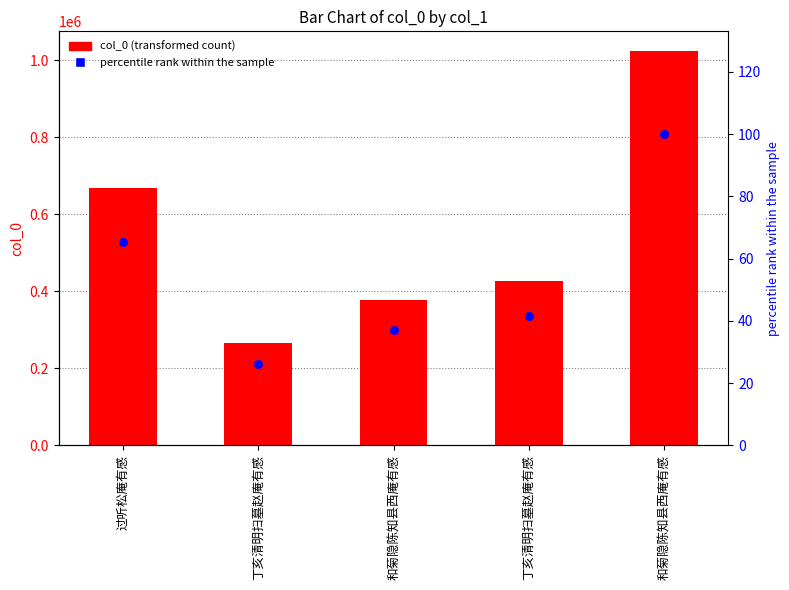

Which series contains the lowest Y value?

percentile rank within the sample